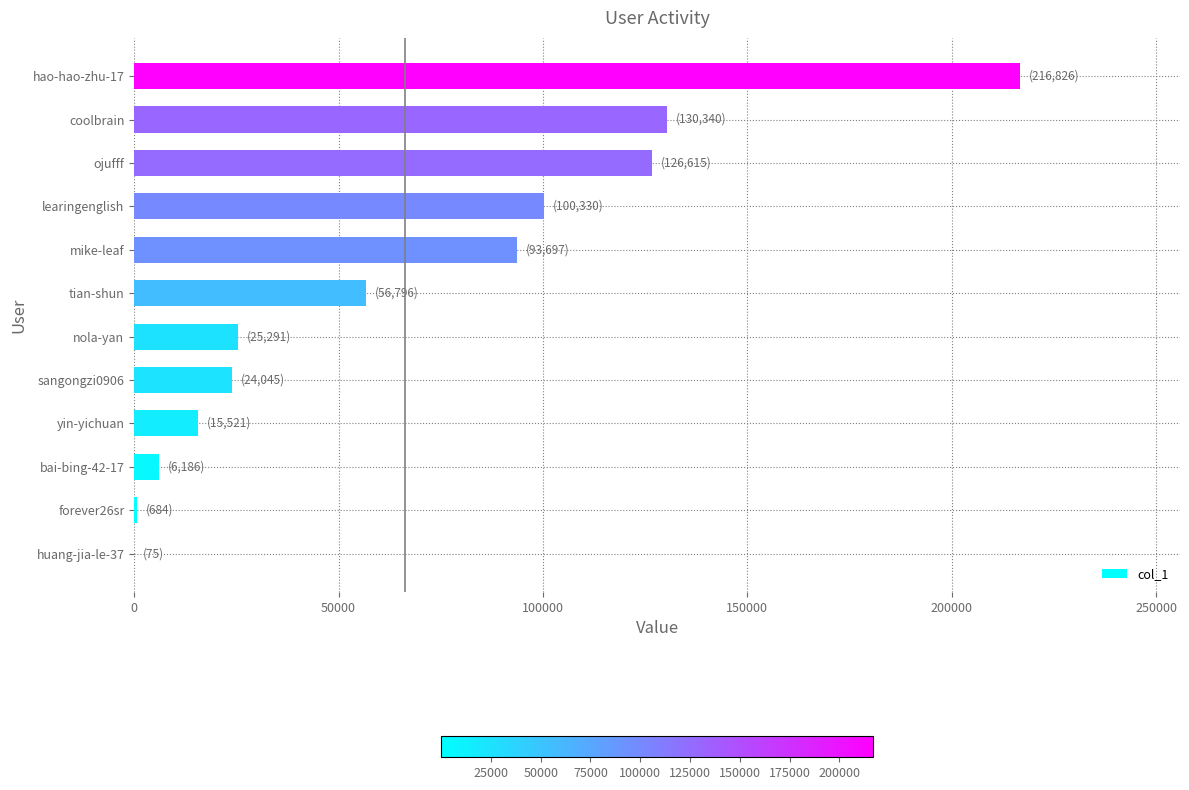

Is it true that the value at tian-shun is 56796?

True